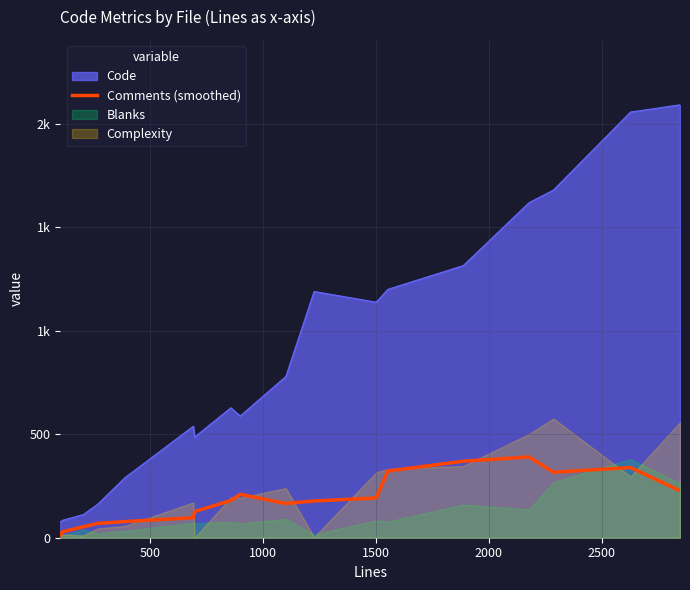

How many points are higher than both their immediate neighbors (excluding endpoints)?

3